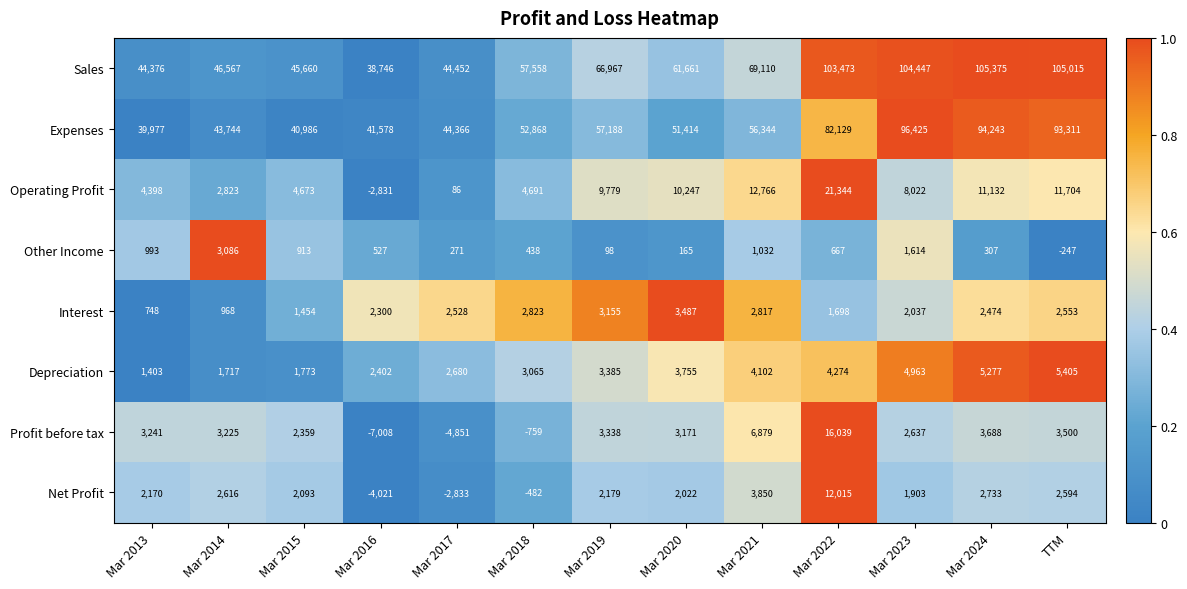

How many data points does each series have?

13